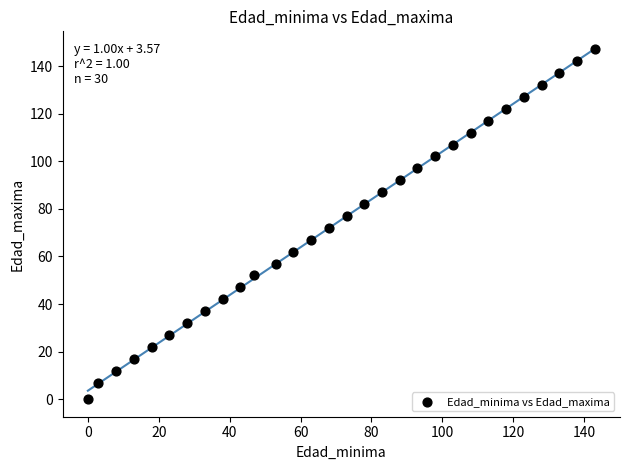

What is the range of X values (max minus min)?

143